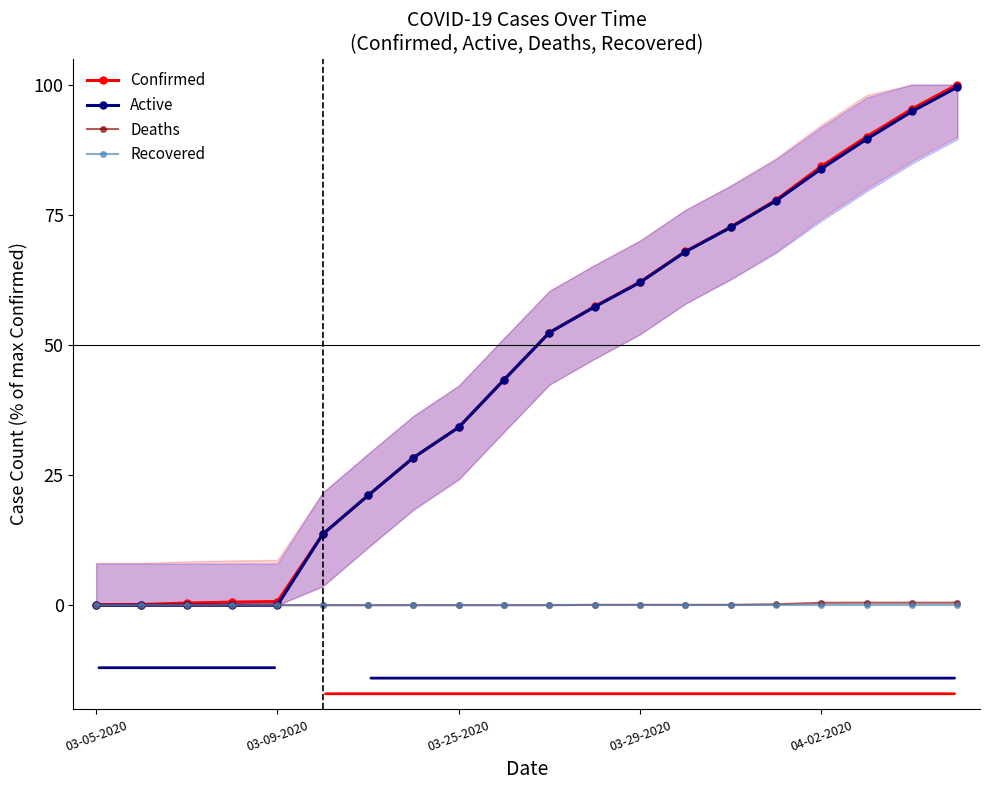

Which series has the largest range (max minus min)?

Confirmed